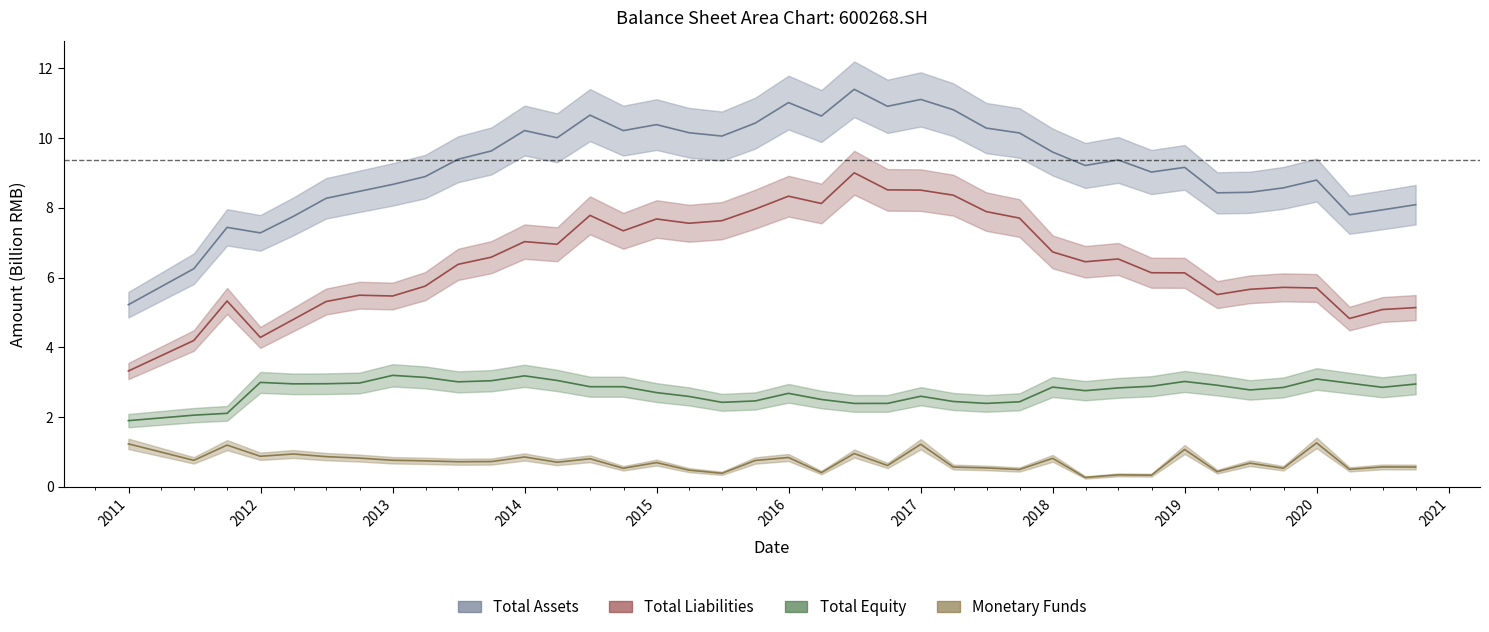

Is the value of Total Assets at 34 greater than the value of Monetary Funds at 38?

Yes